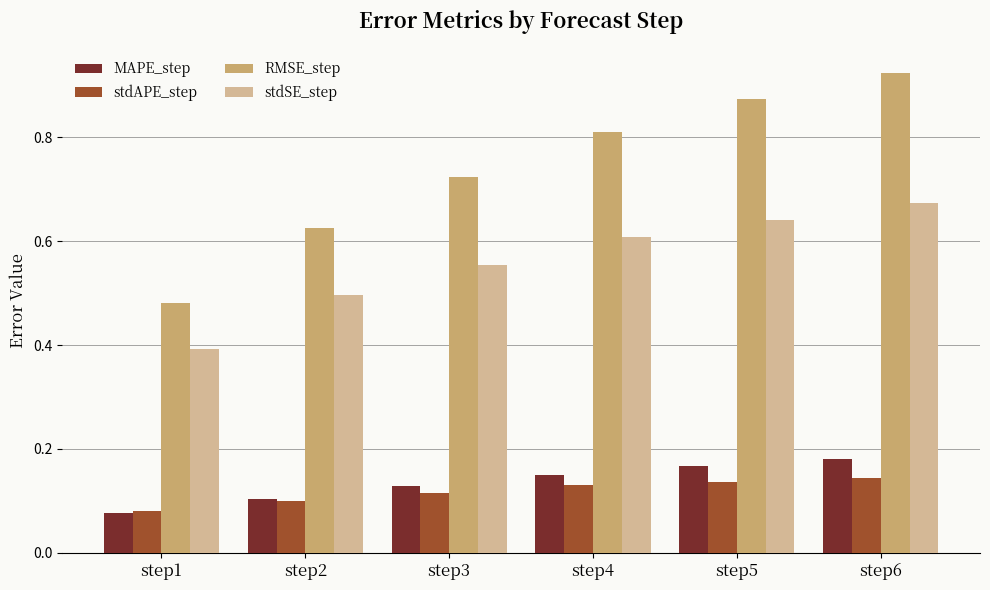

The stdAPE_step series shows 0.1 at step1. True or false?

True